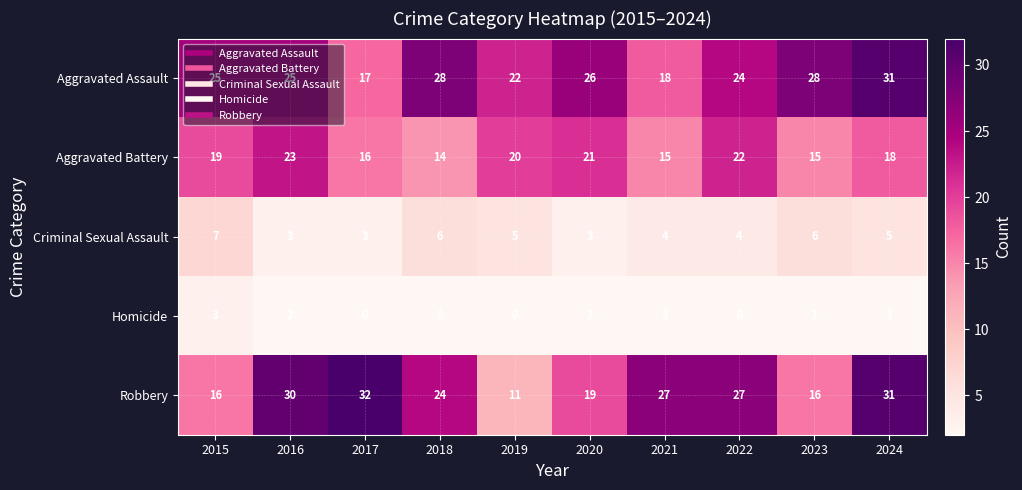

The Criminal Sexual Assault series shows 7 at 2024. True or false?

False